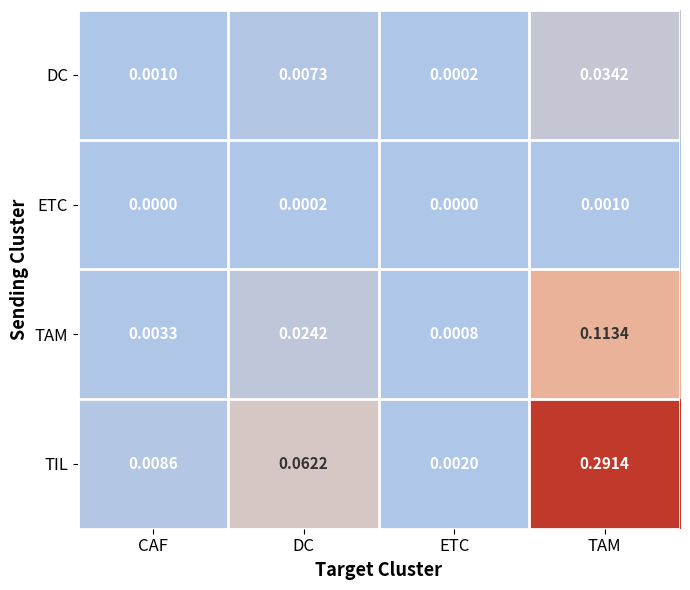

Which series has the widest spread of values?

TIL